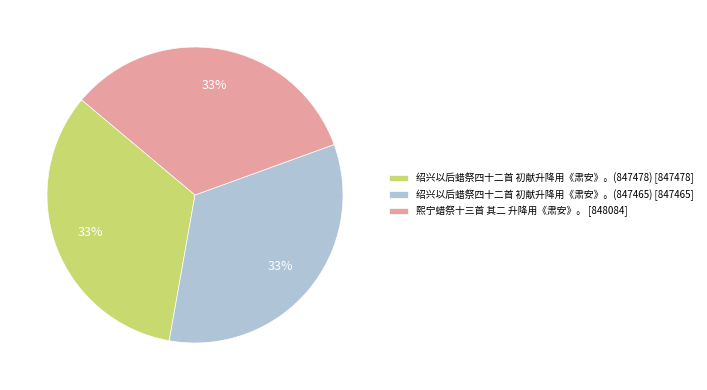

Is there a majority slice in this chart?

No